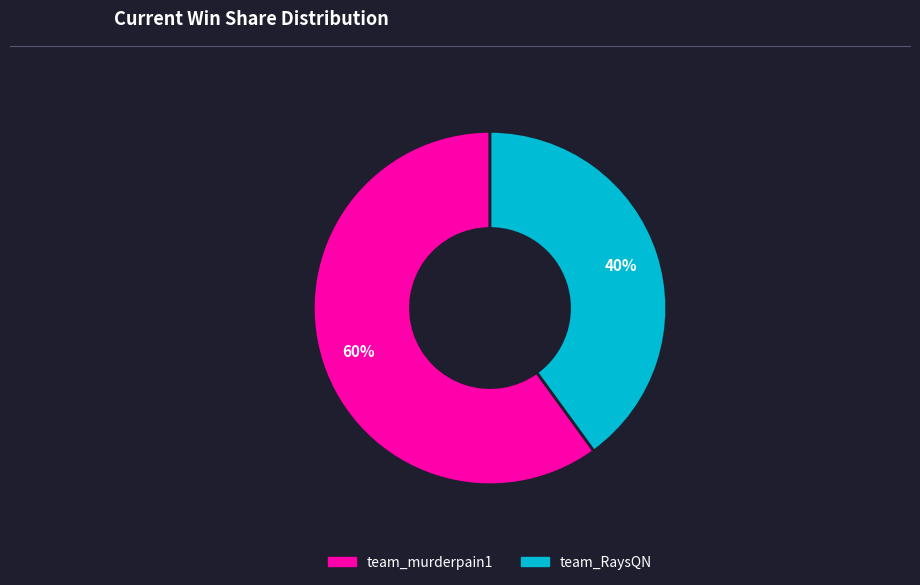

To the nearest percent, what is the difference between the largest and smallest slice percentages?

20%